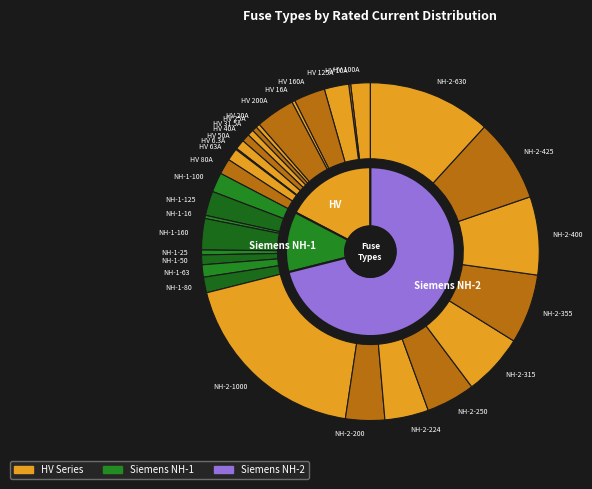

To the nearest percent, what portion does HV 63A represent?

1%